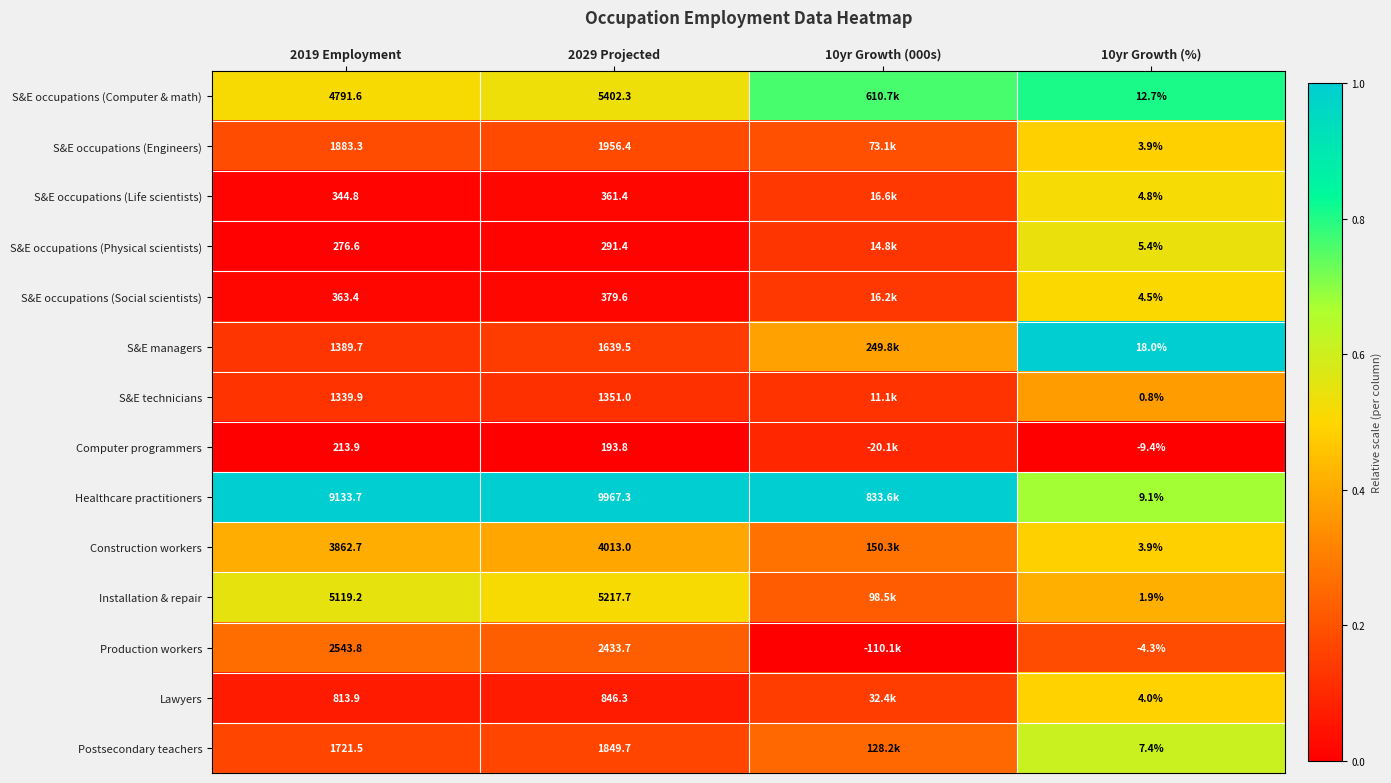

Rank the series at 2019 Employment from lowest to highest value.

Computer programmers, S&E occupations (Physical scientists), S&E occupations (Life scientists), S&E occupations (Social scientists), Lawyers, S&E technicians, S&E managers, Postsecondary teachers, S&E occupations (Engineers), Production workers, Construction workers, S&E occupations (Computer & math), Installation & repair, Healthcare practitioners